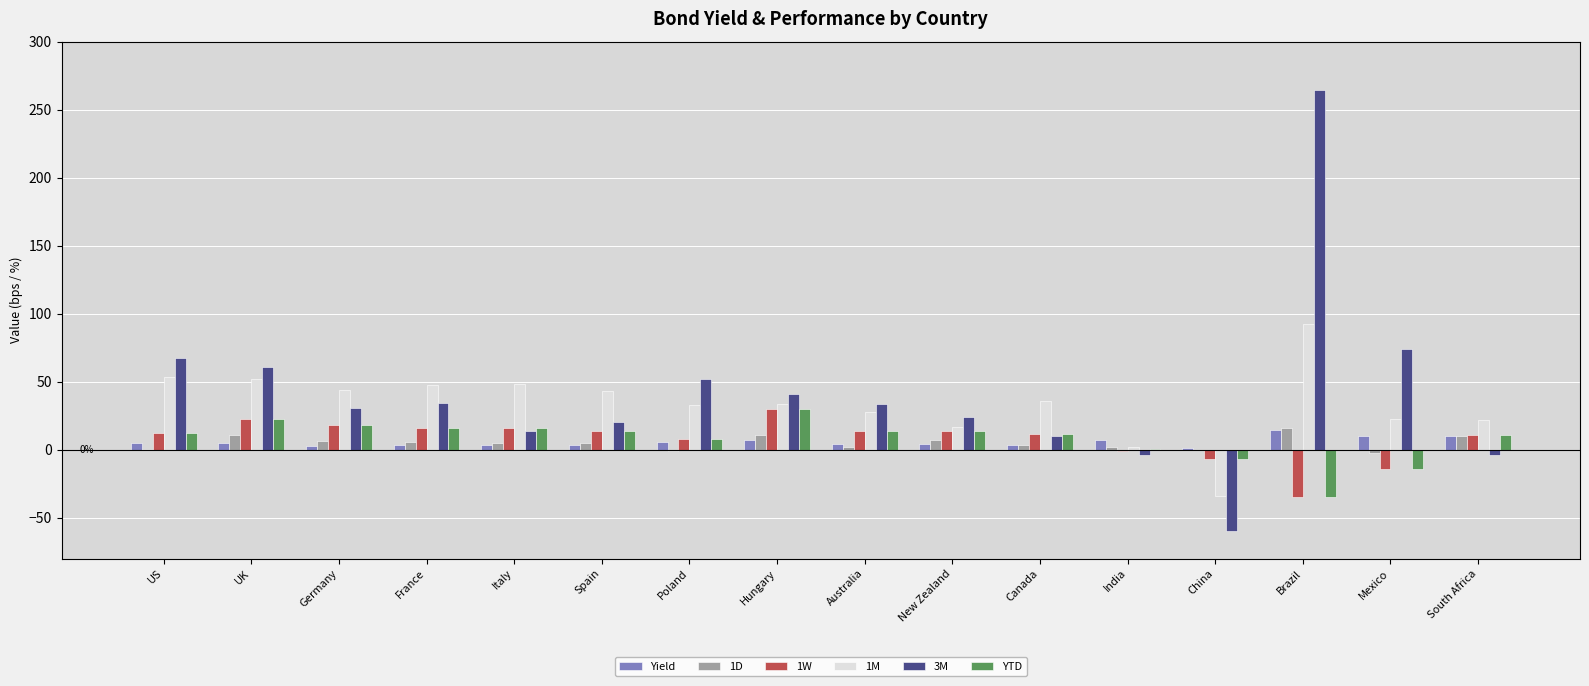

Is the value of Yield at South Africa greater than the value of 3M at India?

Yes